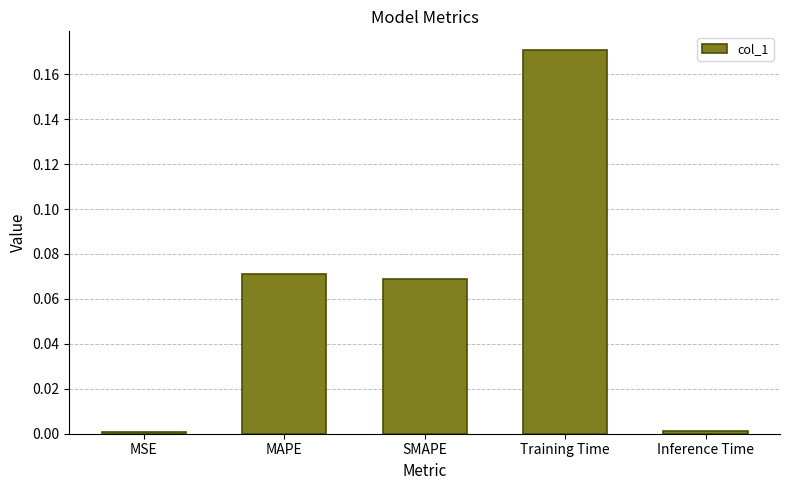

What is the sum of all values?

0.3